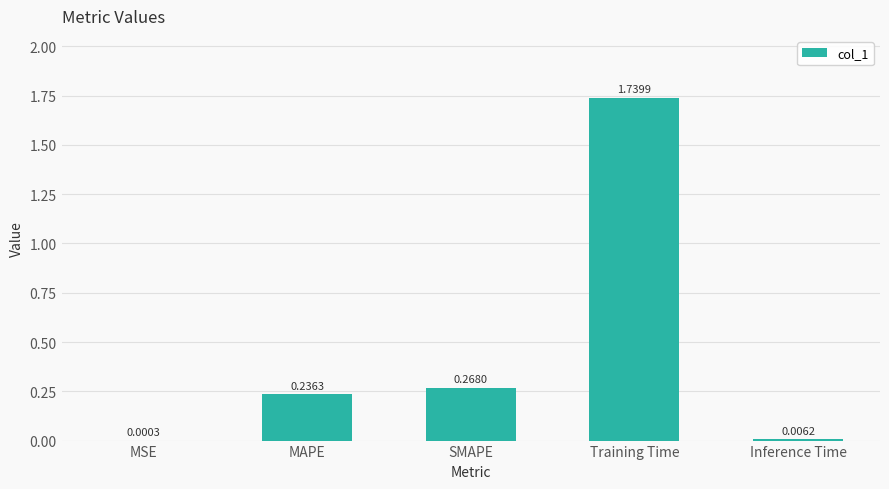

What is the sum of the values at MAPE and SMAPE?

0.5